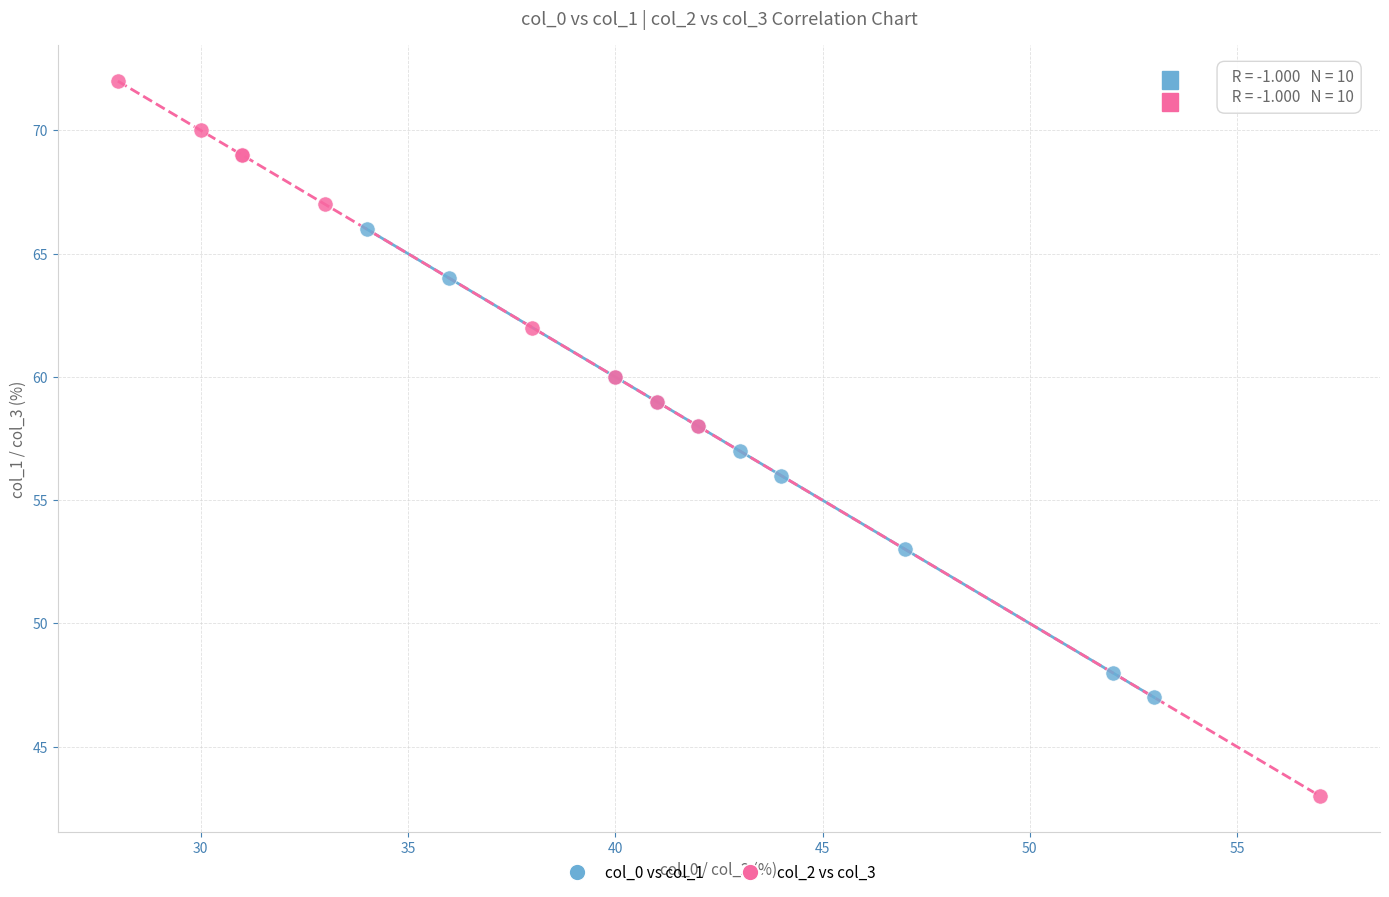

Which series has the widest spread of Y values?

col_2 vs col_3